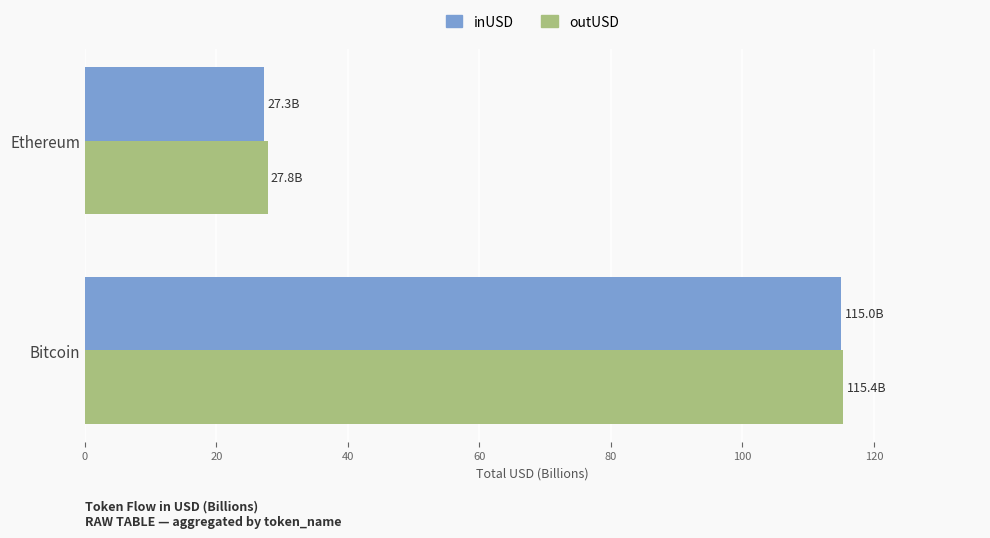

Rank the categories by outUSD value from lowest to highest.

Ethereum, Bitcoin